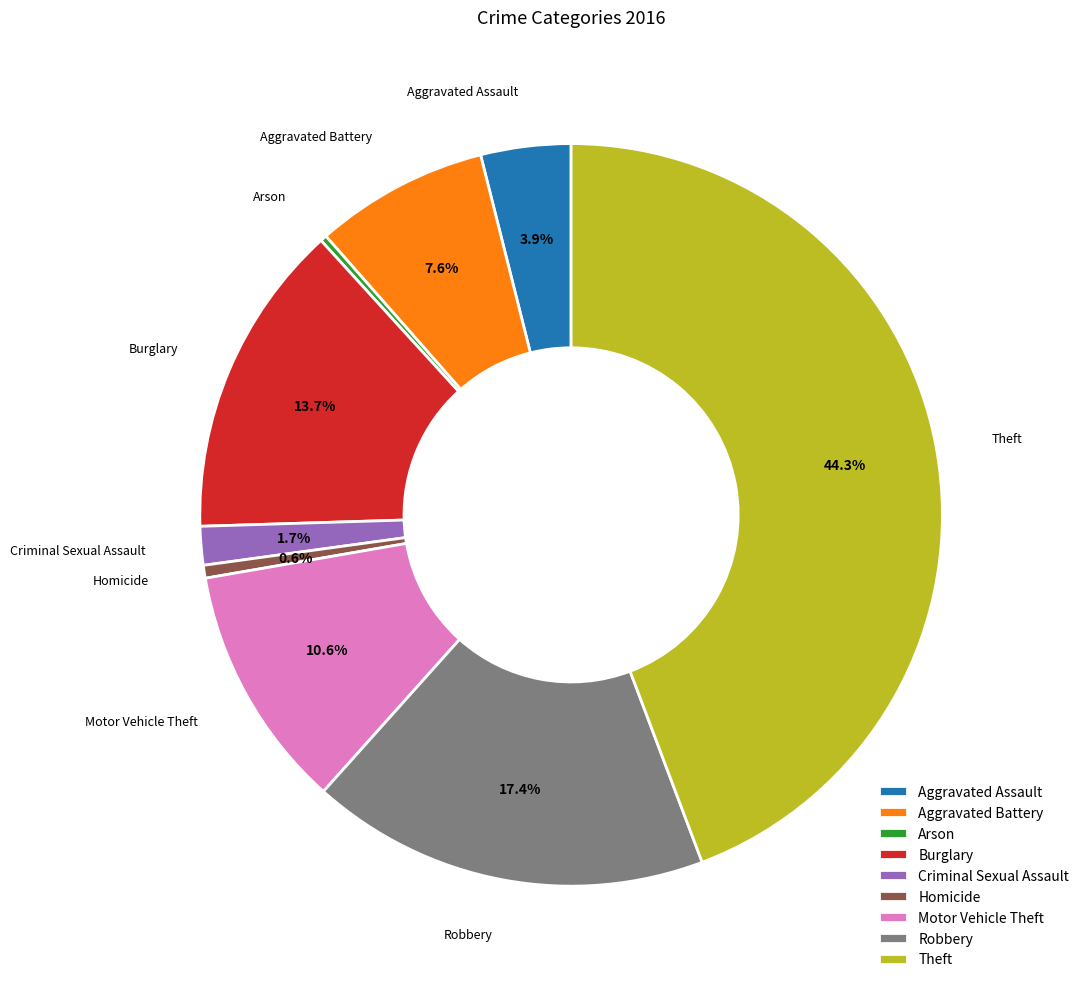

What is the largest slice in the pie chart?

Theft